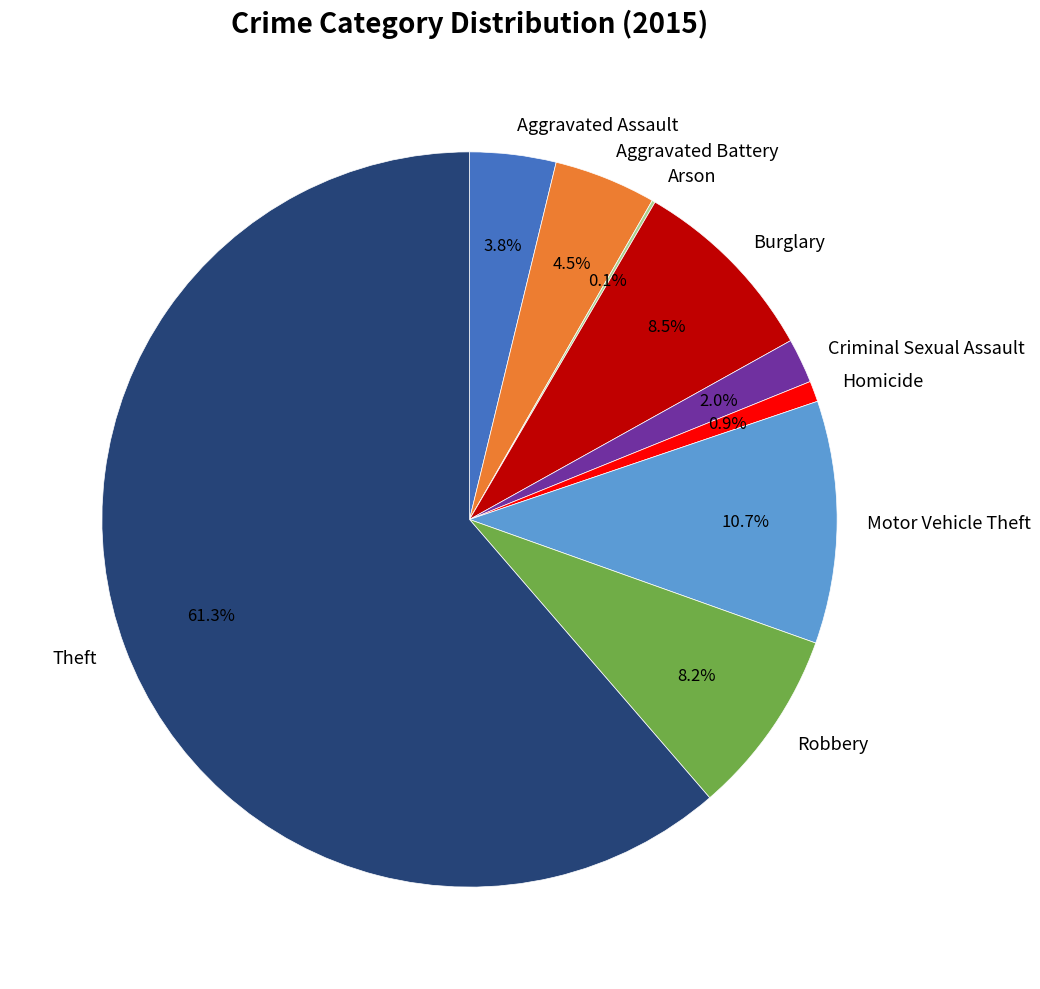

Which category accounts for the majority?

Theft